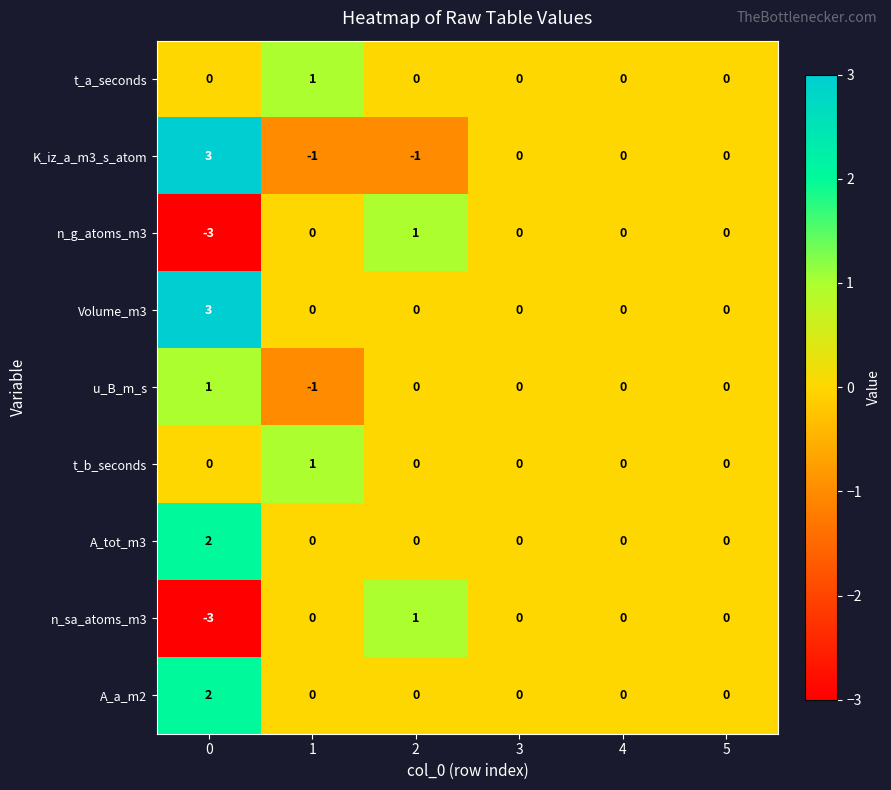

At how many categories does at least one series exceed 2?

1